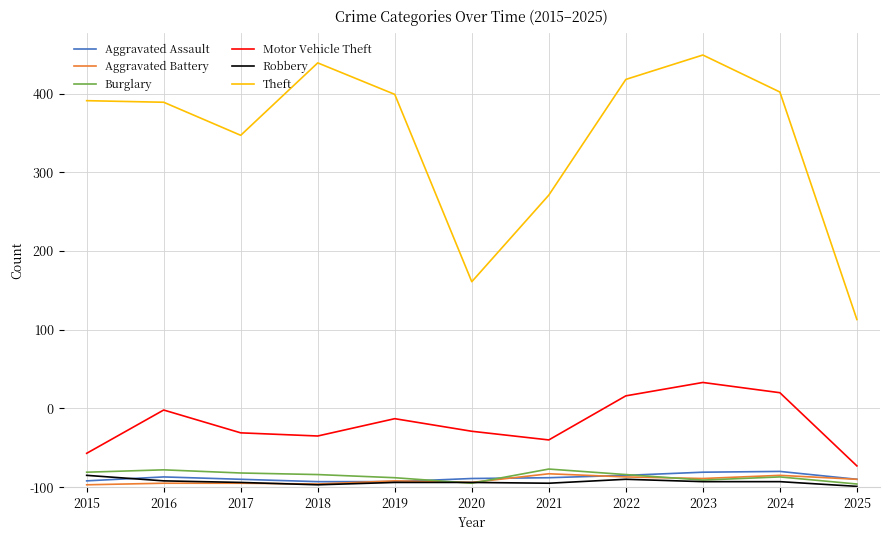

True or false: Aggravated Battery has a value of 6 at 2020.

True